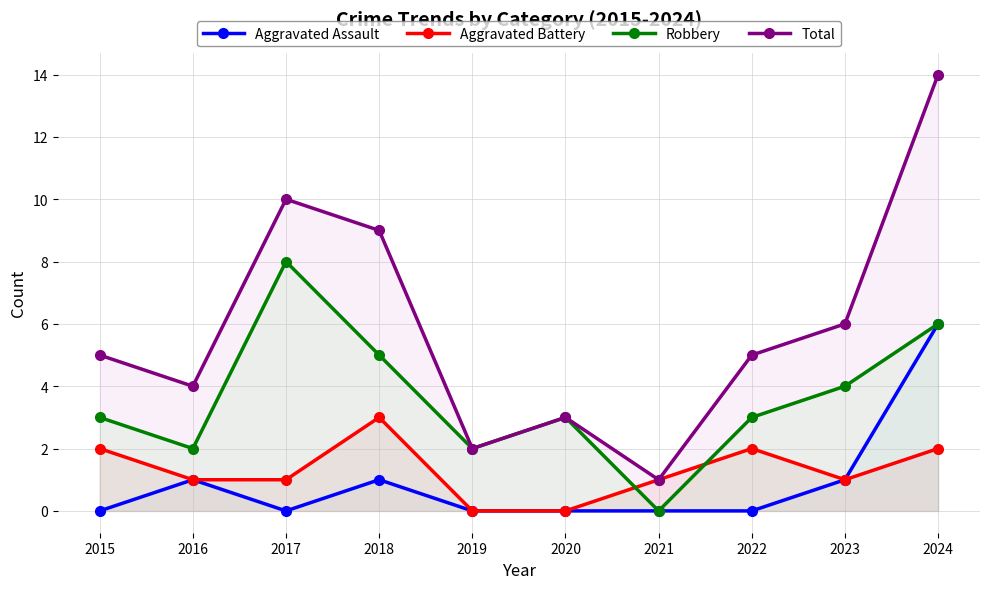

List the series in order of their peak value, lowest first.

Aggravated Battery, Aggravated Assault, Robbery, Total